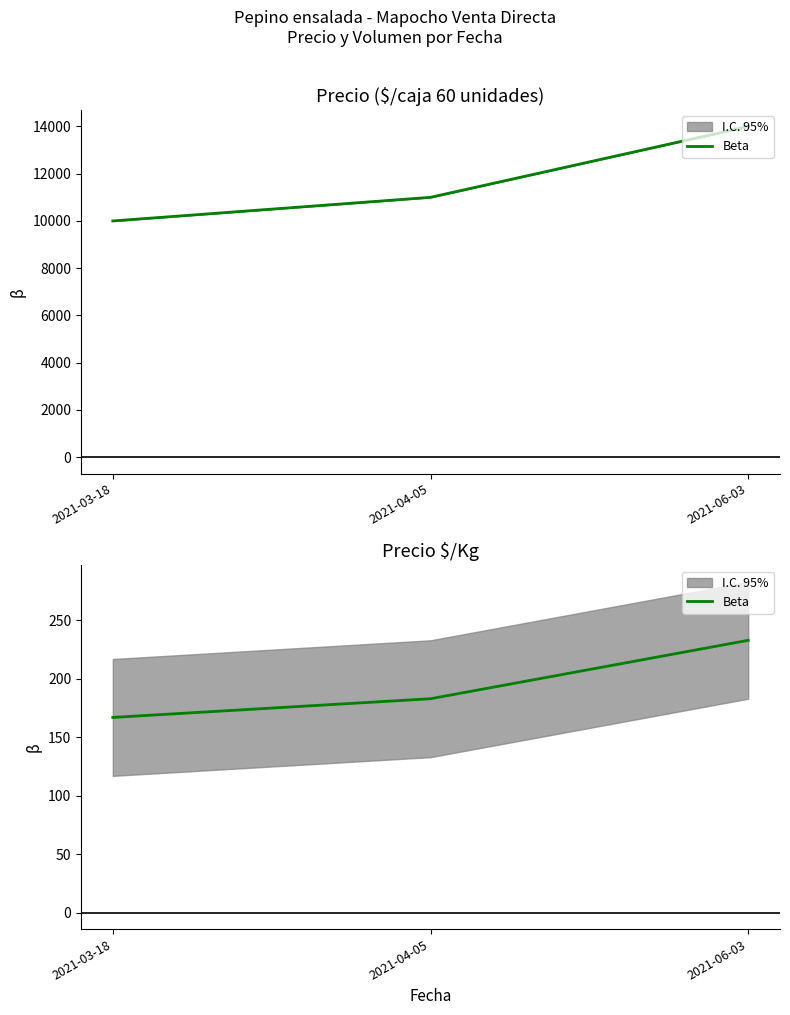

How many data points are above 183?

1